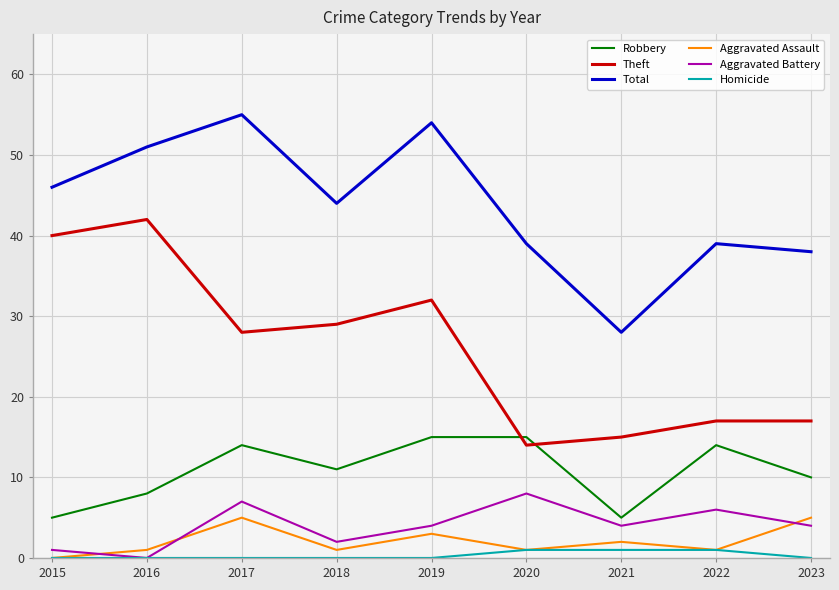

What are all the series names shown in the legend?

Robbery, Theft, Total, Aggravated Assault, Aggravated Battery, Homicide